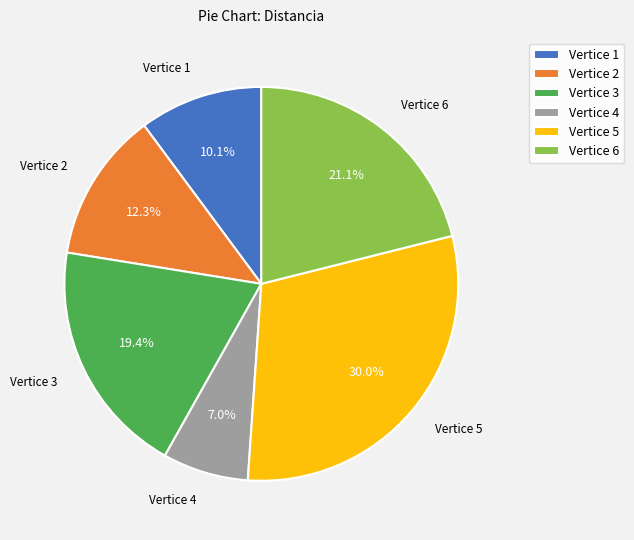

Approximately how many times larger is the value at Vertice 2 compared to Vertice 6?

0.6